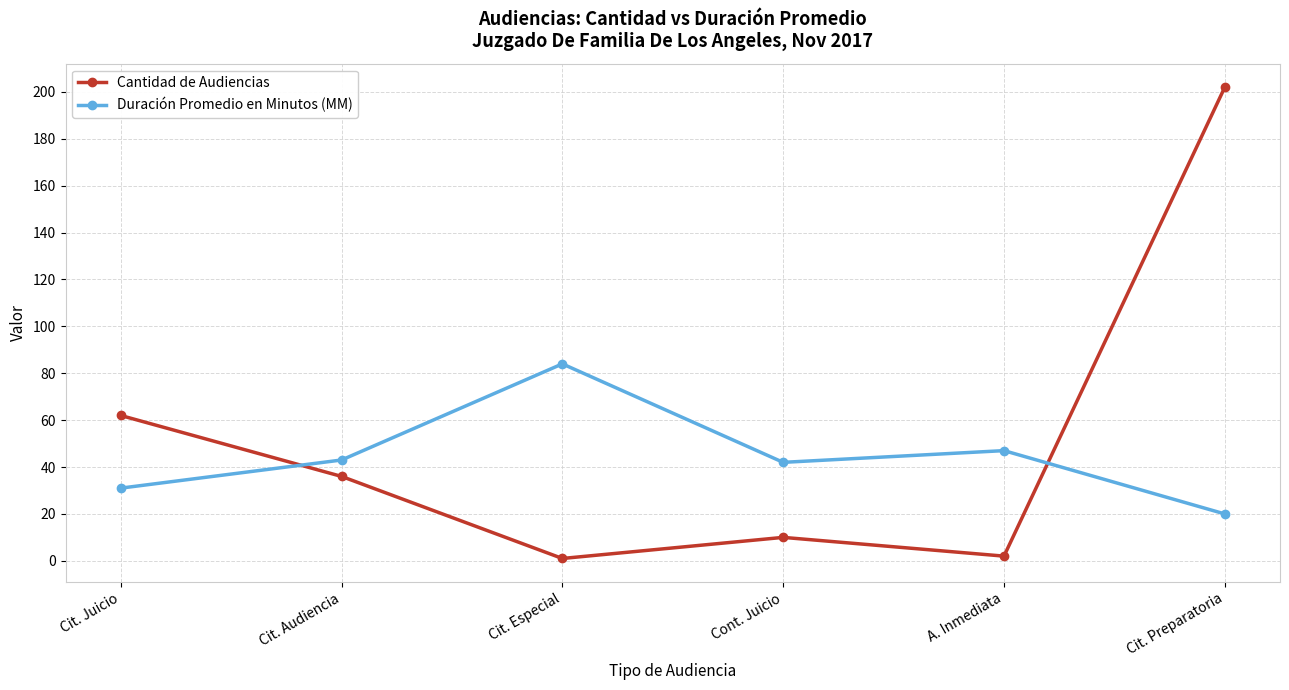

Reading left to right, list all the values displayed in this chart.

Cantidad de Audiencias: 62	36	1	10	2	202
Duración Promedio en Minutos (MM): 31	43	84	42	47	20